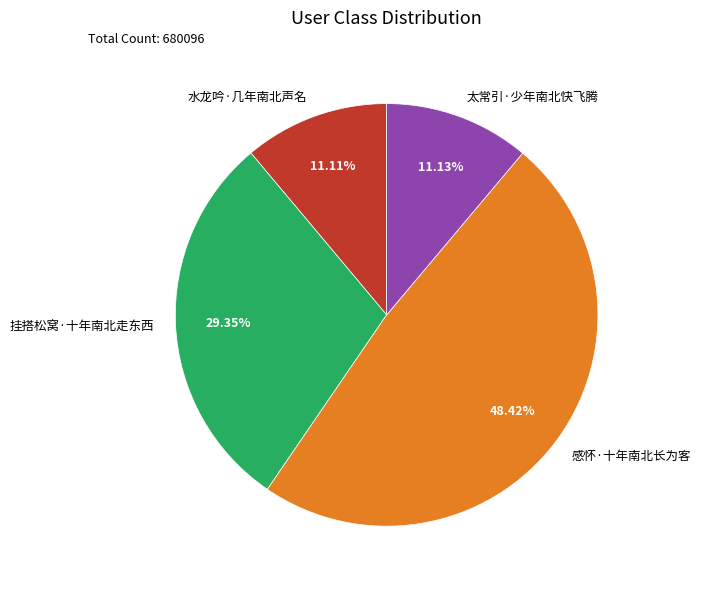

Approximately how many times larger is the value at 挂搭松窝·十年南北走东西 compared to 感怀·十年南北长为客?

0.6